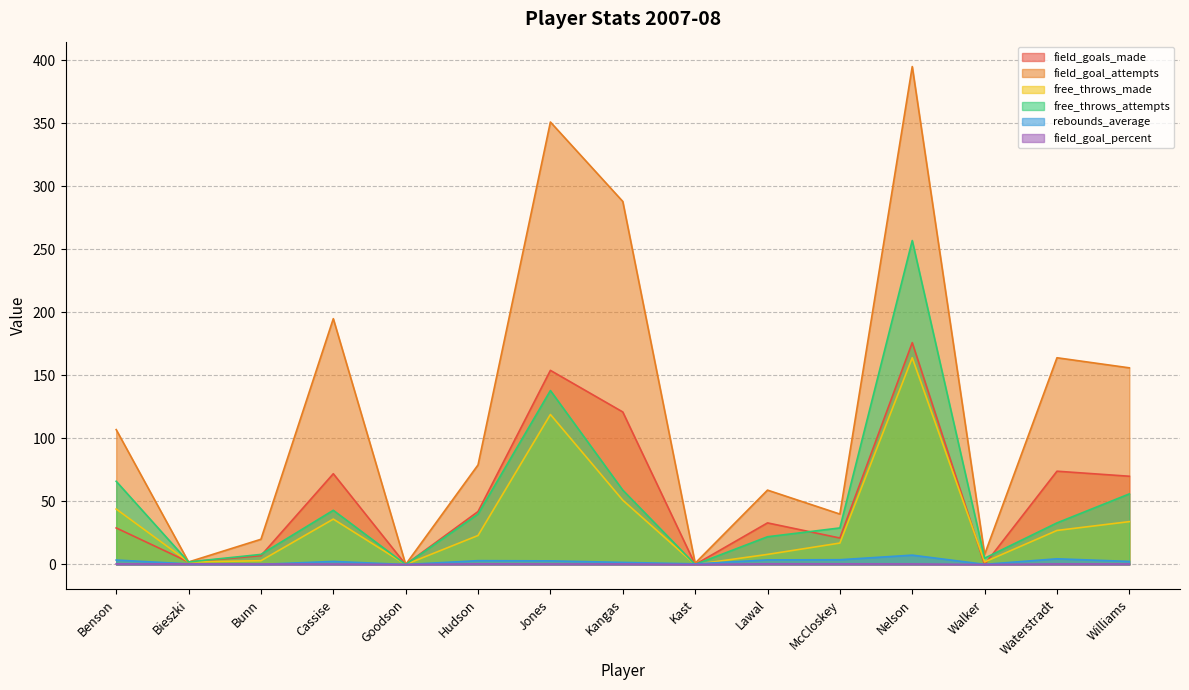

What is the total value across all series at Waterstradt?

303.0